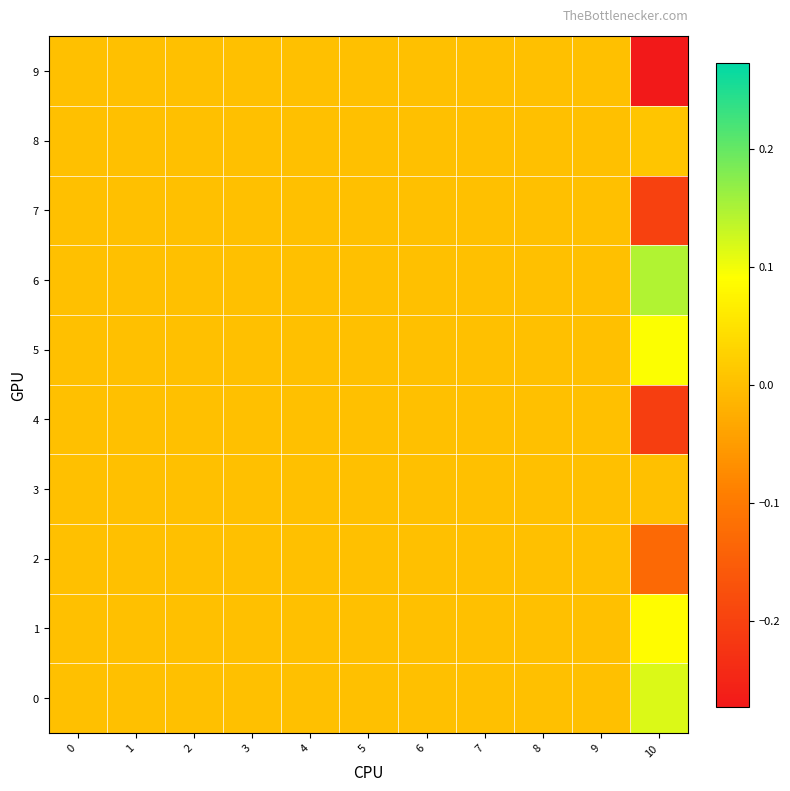

Which series has the largest total across all categories?

6